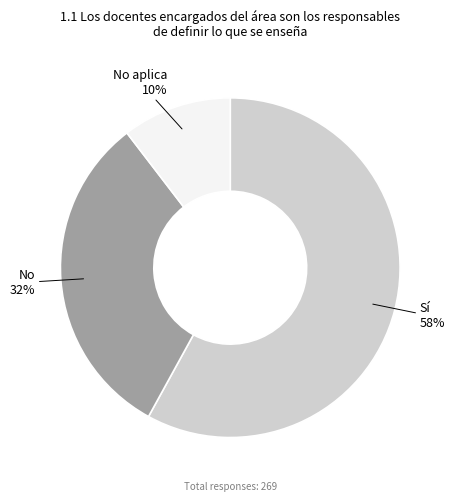

Is it true that No aplica is 1% of the pie?

False